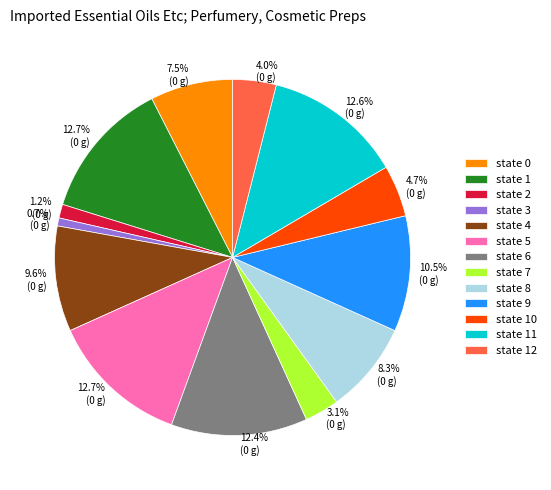

To the nearest percent, what is the difference between the largest and smallest slice percentages?

12%